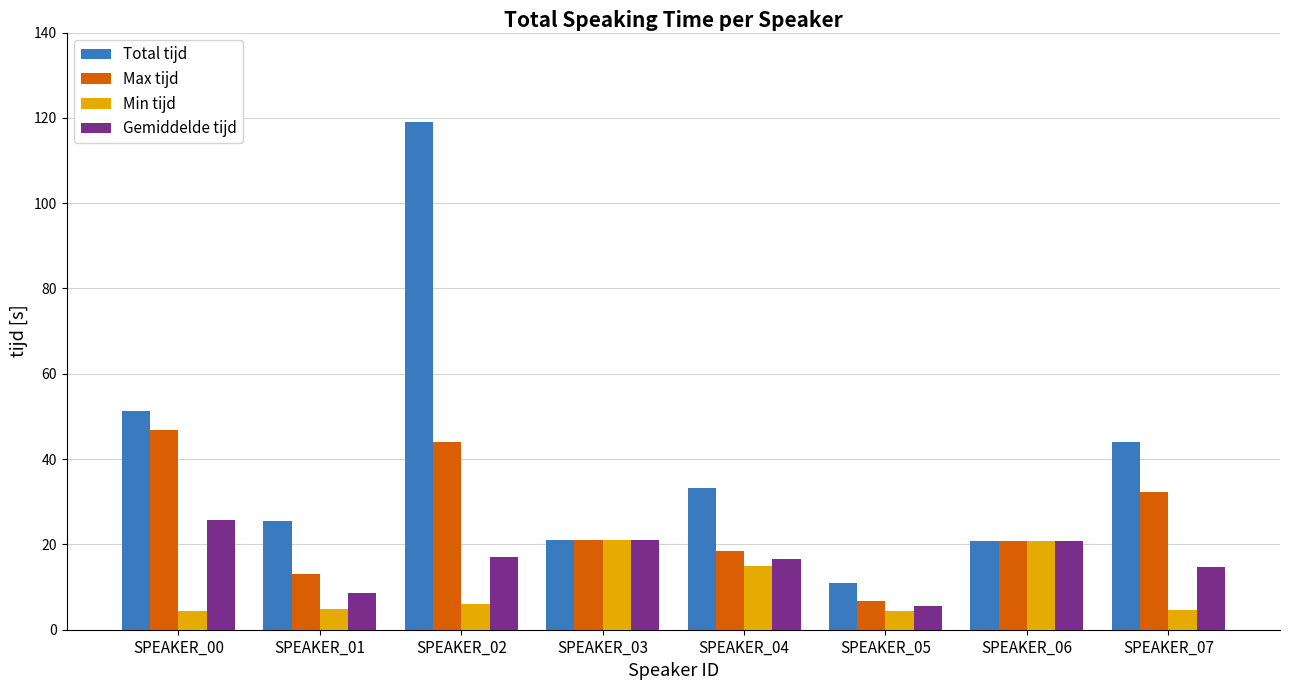

What is the difference between the maximum and minimum values in the Total tijd series?

108.1